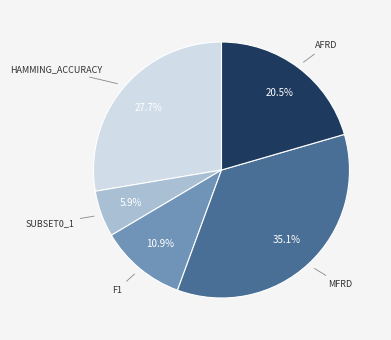

Is there any slice that represents more than half of the pie?

No